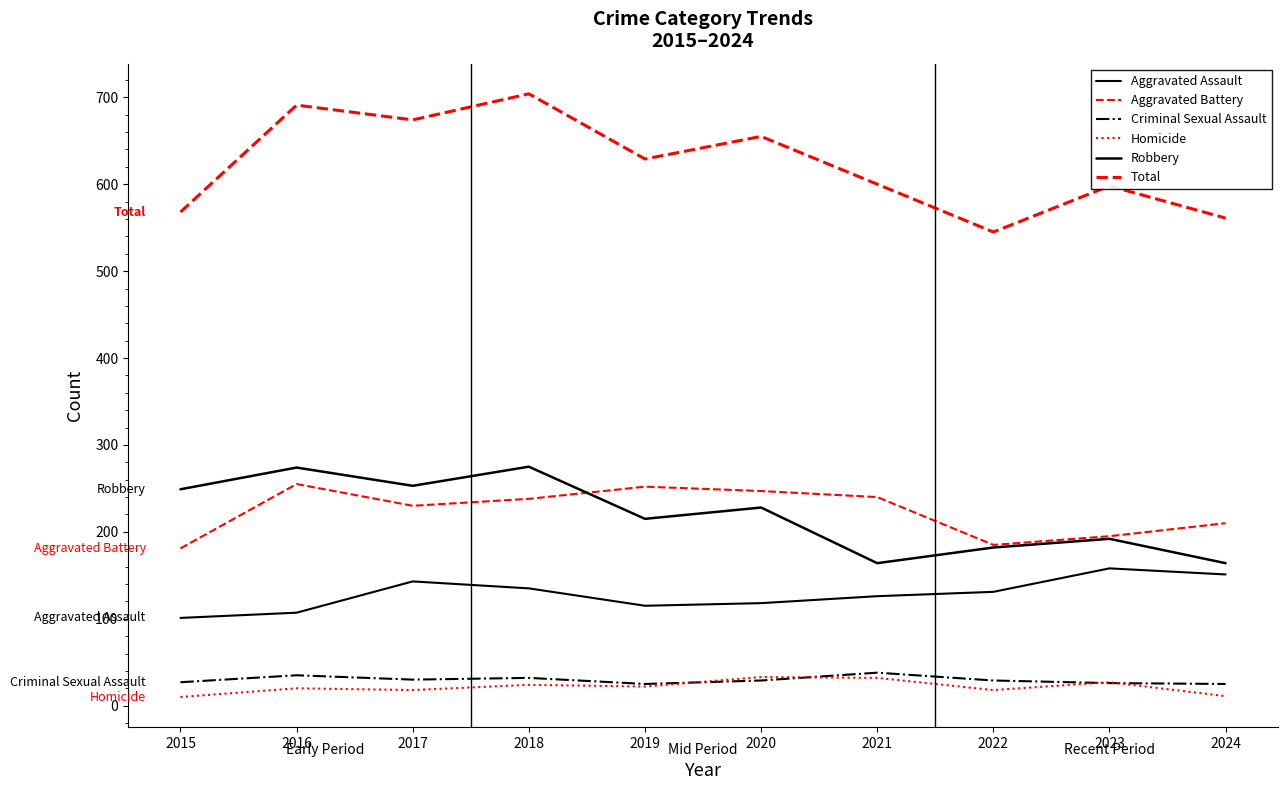

Does the chart display data point markers on the line(s)?

No